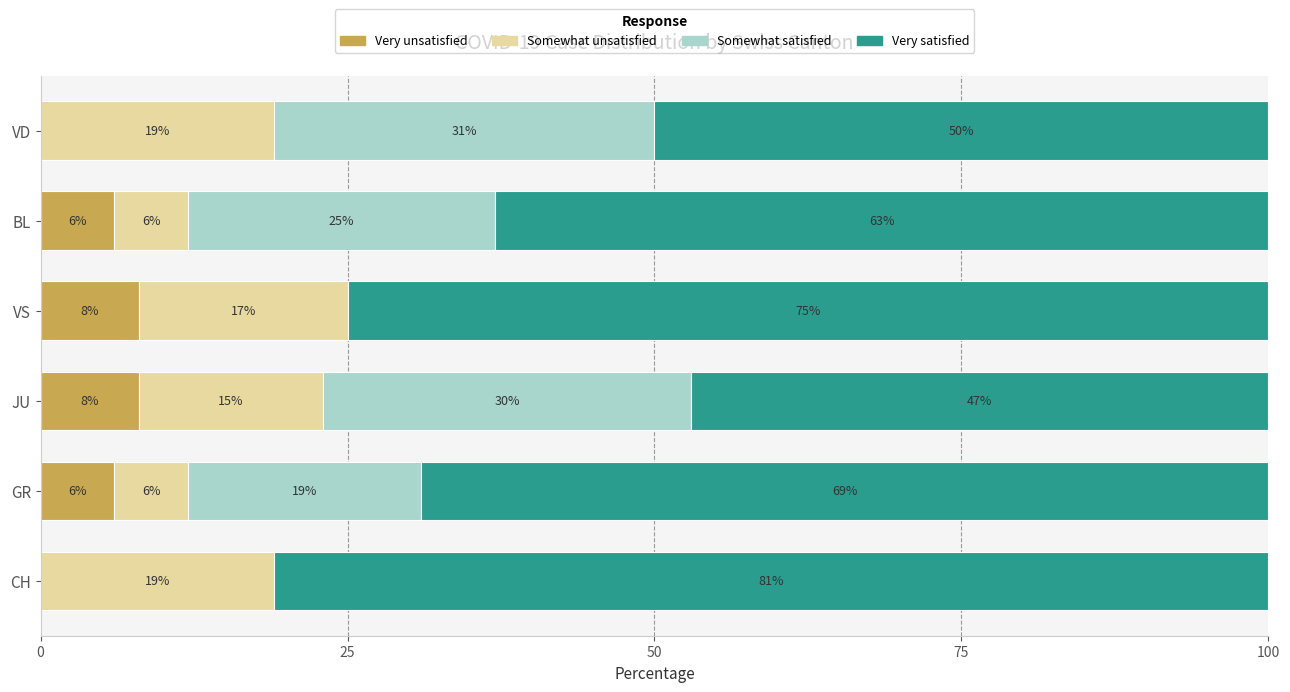

What is the maximum value for Very unsatisfied?

8.0